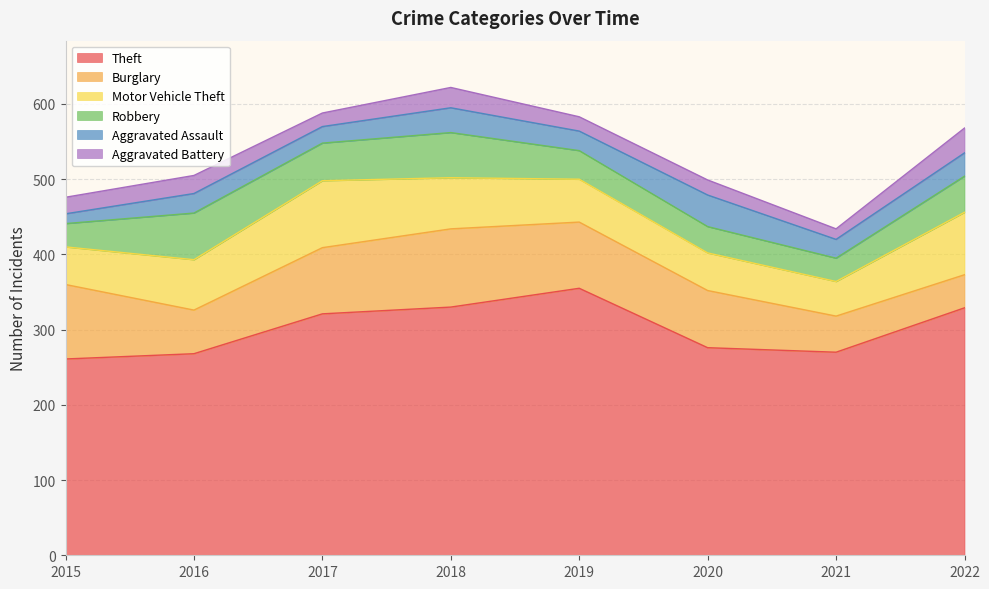

What are all the series names shown in the legend?

Theft, Burglary, Motor Vehicle Theft, Robbery, Aggravated Assault, Aggravated Battery